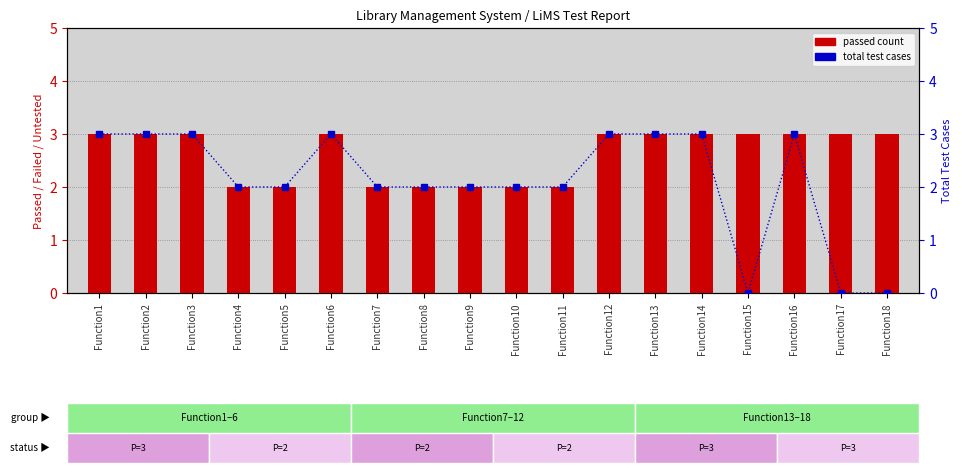

Reading left to right, transcribe all the data shown in this chart.

passed count: Function1=3	Function2=3	Function3=3	Function4=2	Function5=2	Function6=3	Function7=2	Function8=2	Function9=2	Function10=2	Function11=2	Function12=3	Function13=3	Function14=3	Function15=3	Function16=3	Function17=3	Function18=3
total test cases: Function1=3	Function2=3	Function3=3	Function4=2	Function5=2	Function6=3	Function7=2	Function8=2	Function9=2	Function10=2	Function11=2	Function12=3	Function13=3	Function14=3	Function15=0	Function16=3	Function17=0	Function18=0